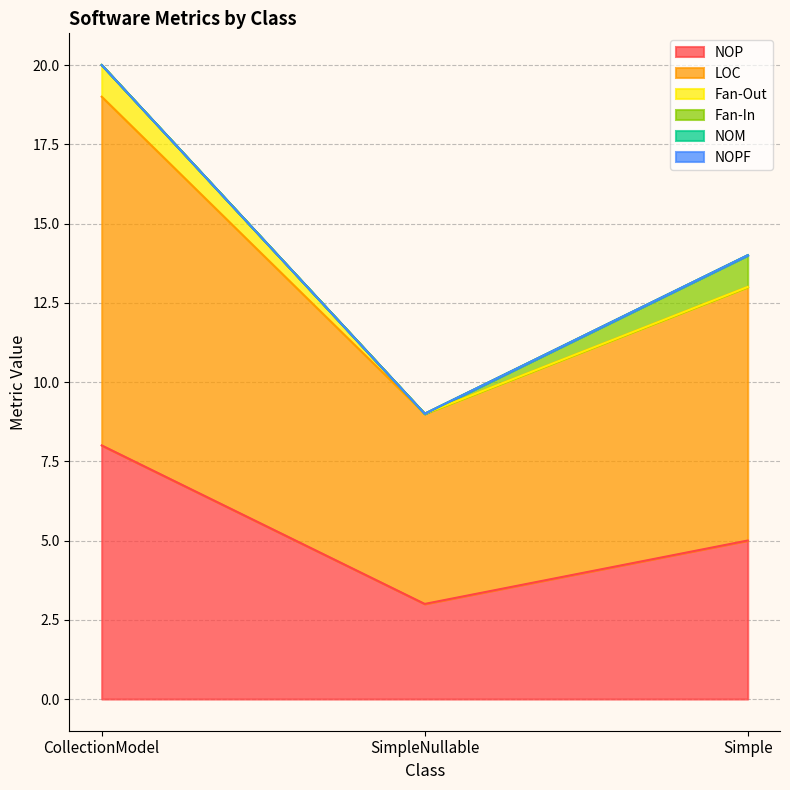

What position from the right is Simple?

1